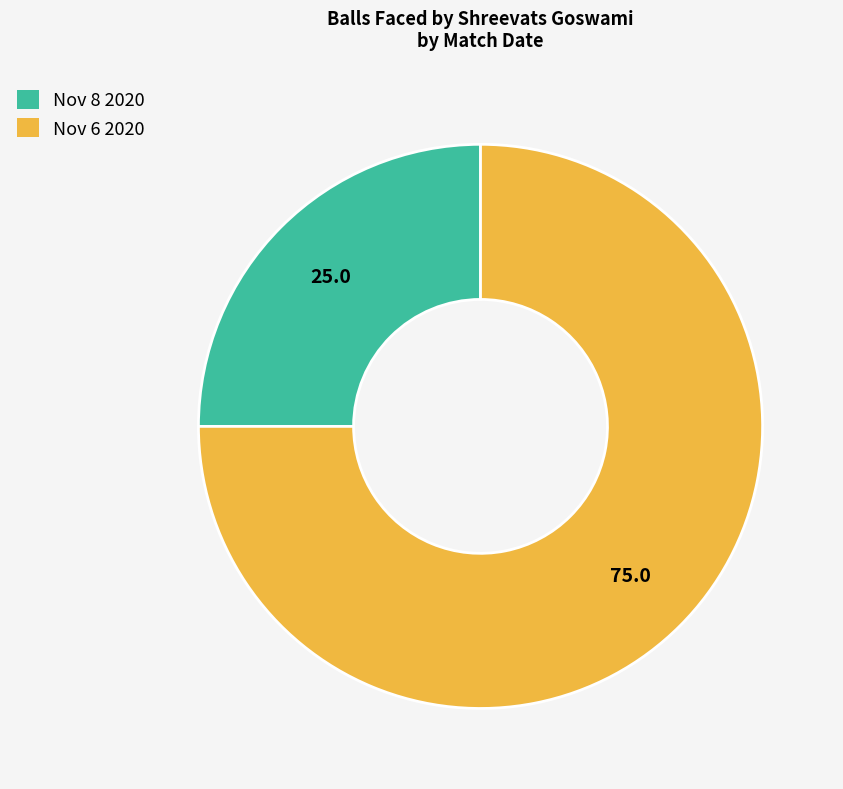

How many slices are in this pie chart?

2